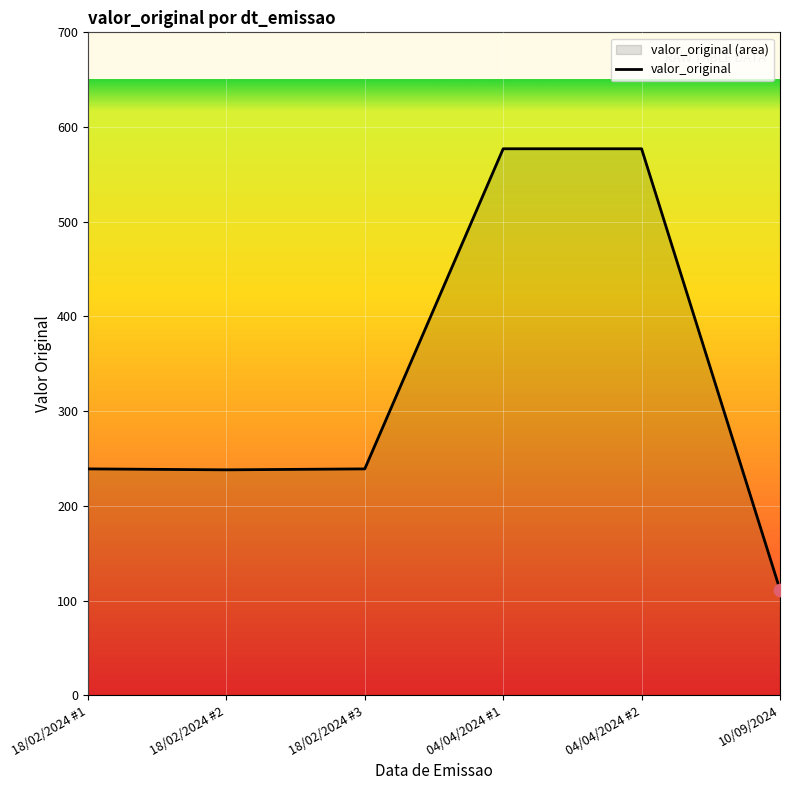

Approximately how many times larger is the value at 04/04/2024 #2 compared to 18/02/2024 #1?

2.4